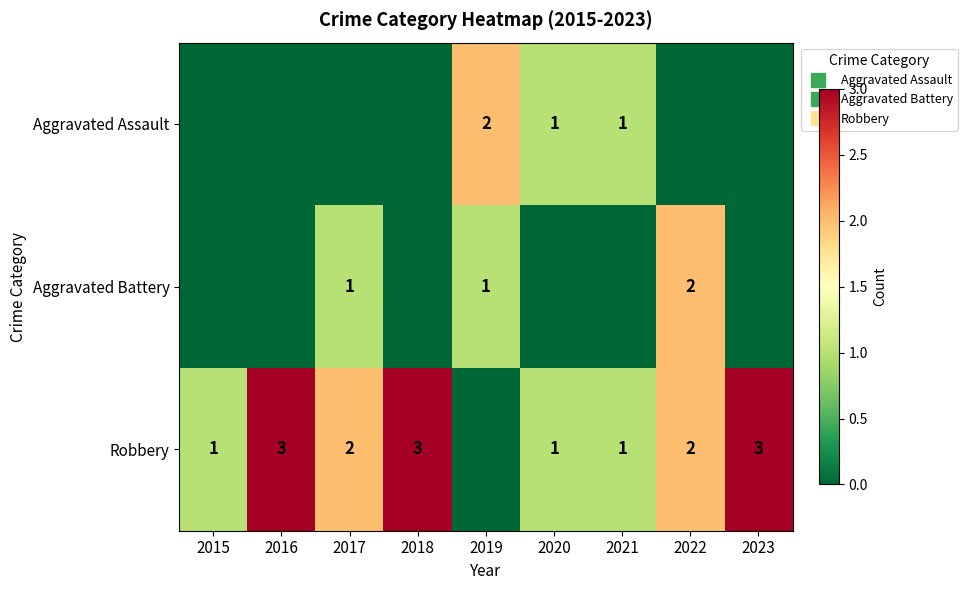

At how many categories does at least one series exceed 1?

6